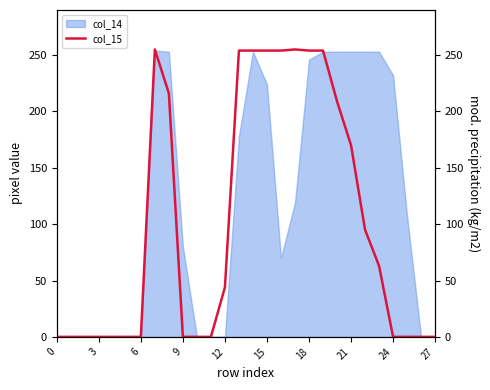

How many values are below 44?

14